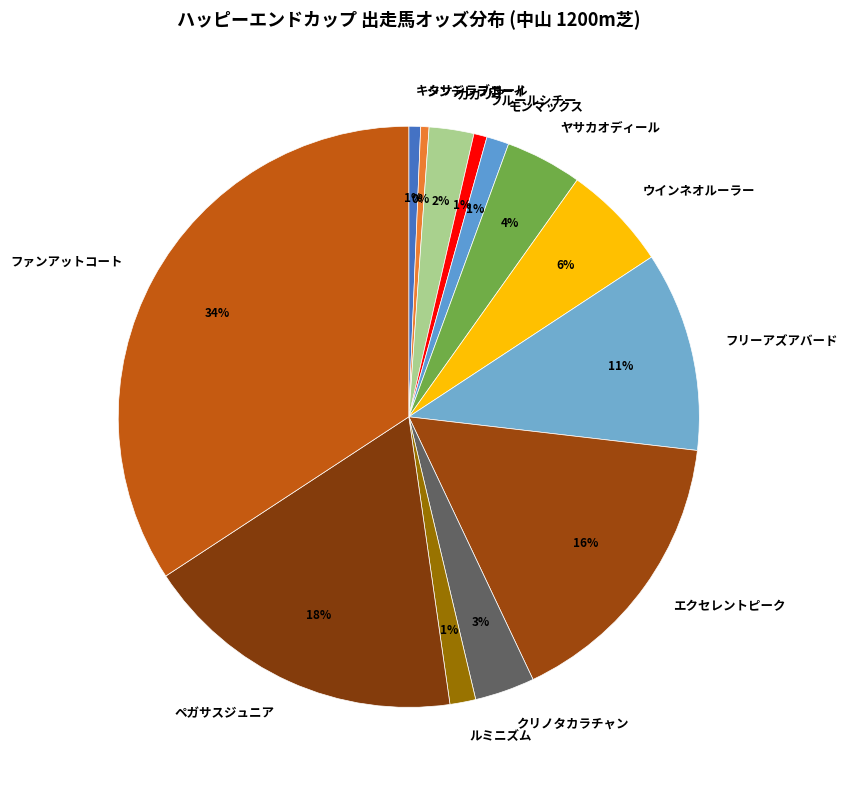

To the nearest percent, what is the combined percentage of フリーアズアバード and フルールシチー?

12%